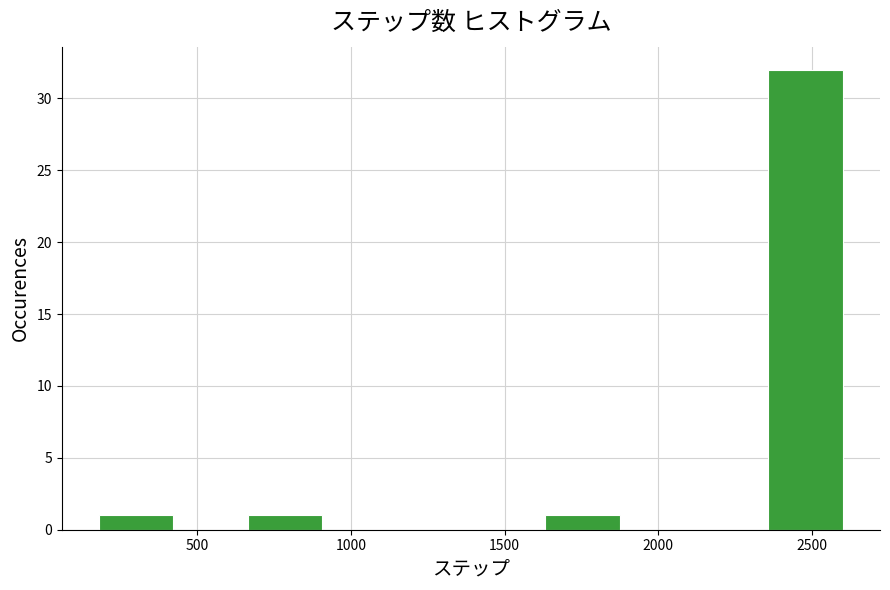

Reading left to right, transcribe this chart: for each bar, give the range it covers on the x-axis and its height. Neither the bar edges nor the heights are printed on the chart, so give them approximately, as read against the axes.

200 to 400: 1
400 to 650: 0
650 to 900: 1
900 to 1150: 0
1150 to 1400: 0
1400 to 1650: 0
1650 to 1850: 1
1850 to 2100: 0
2100 to 2350: 0
2350 to 2600: 32